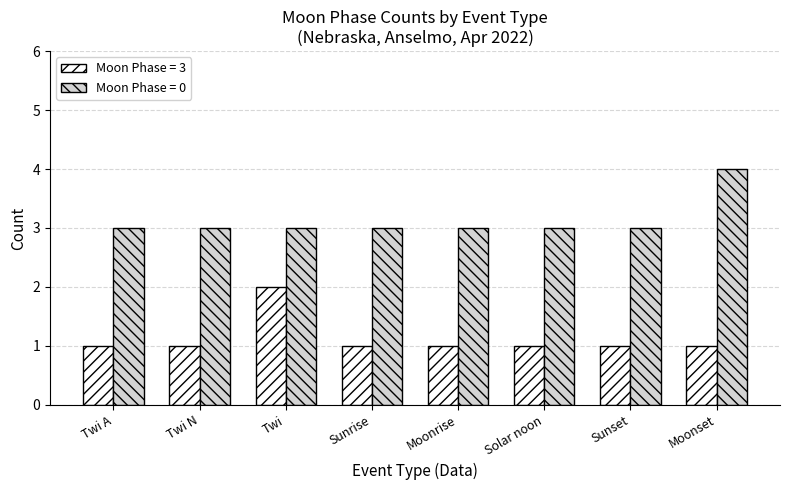

How many groups of bars are there?

8